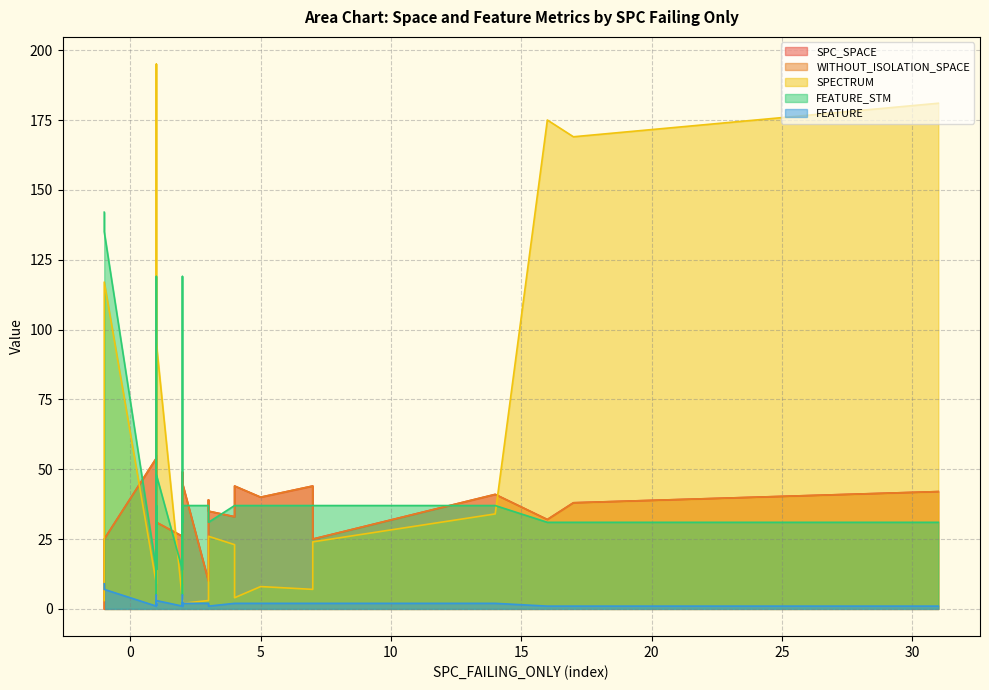

What is the average value of the FEATURE_STM series?

41